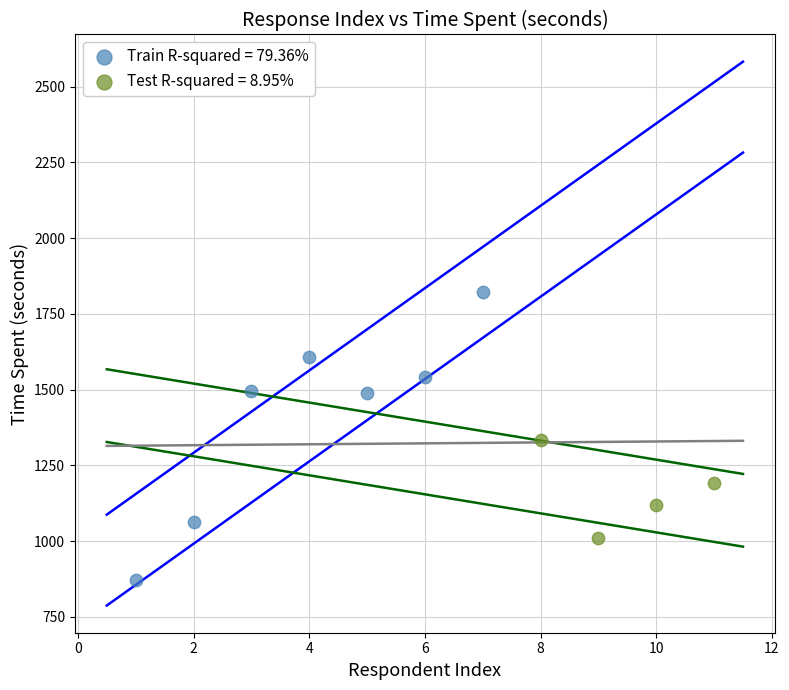

Which series contains the highest Y value?

Train R-squared = 79.36%